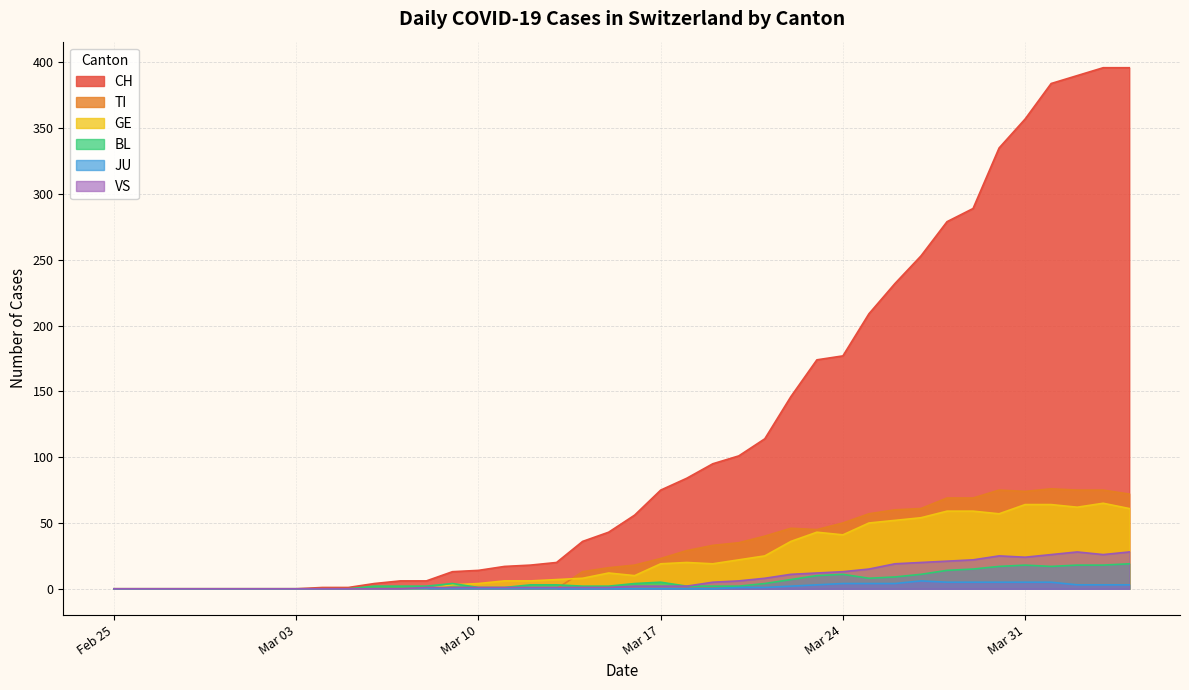

The TI series shows 50 at Mar 24. True or false?

True